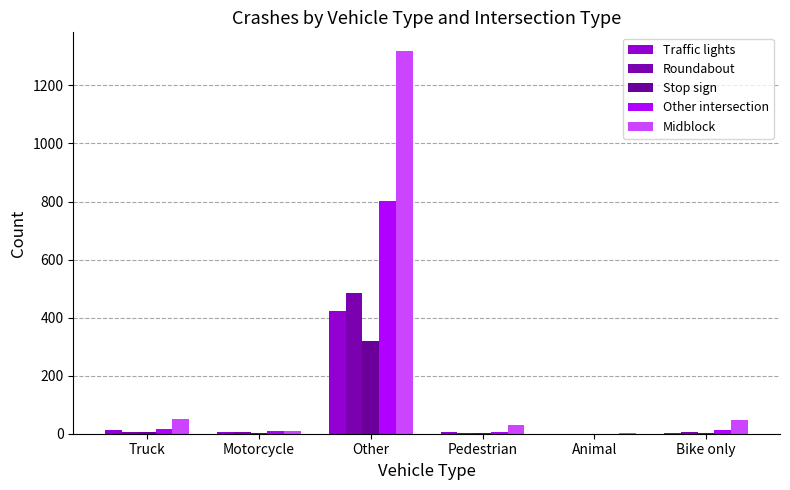

Does the chart contain stacked bars?

No